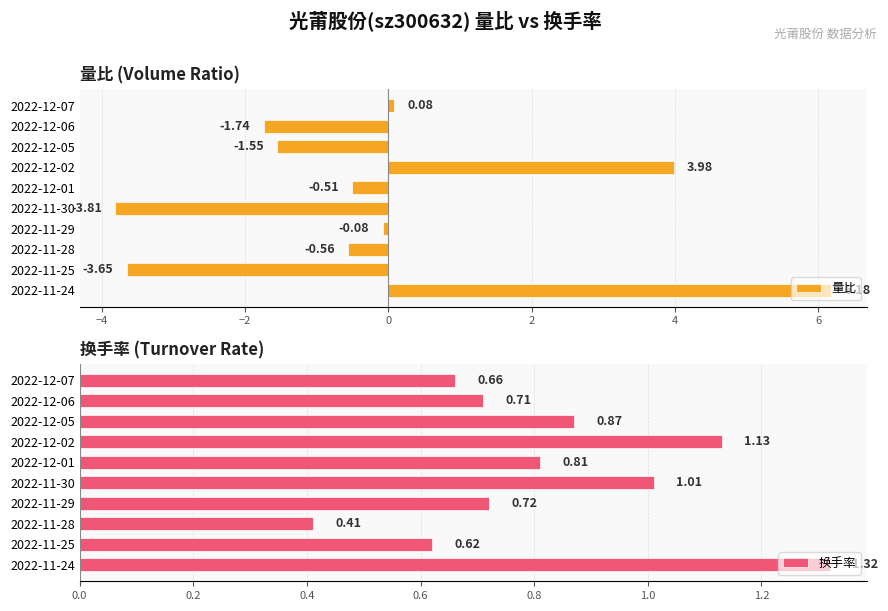

What value does the 量比 series have at 2022-11-30?

-3.8